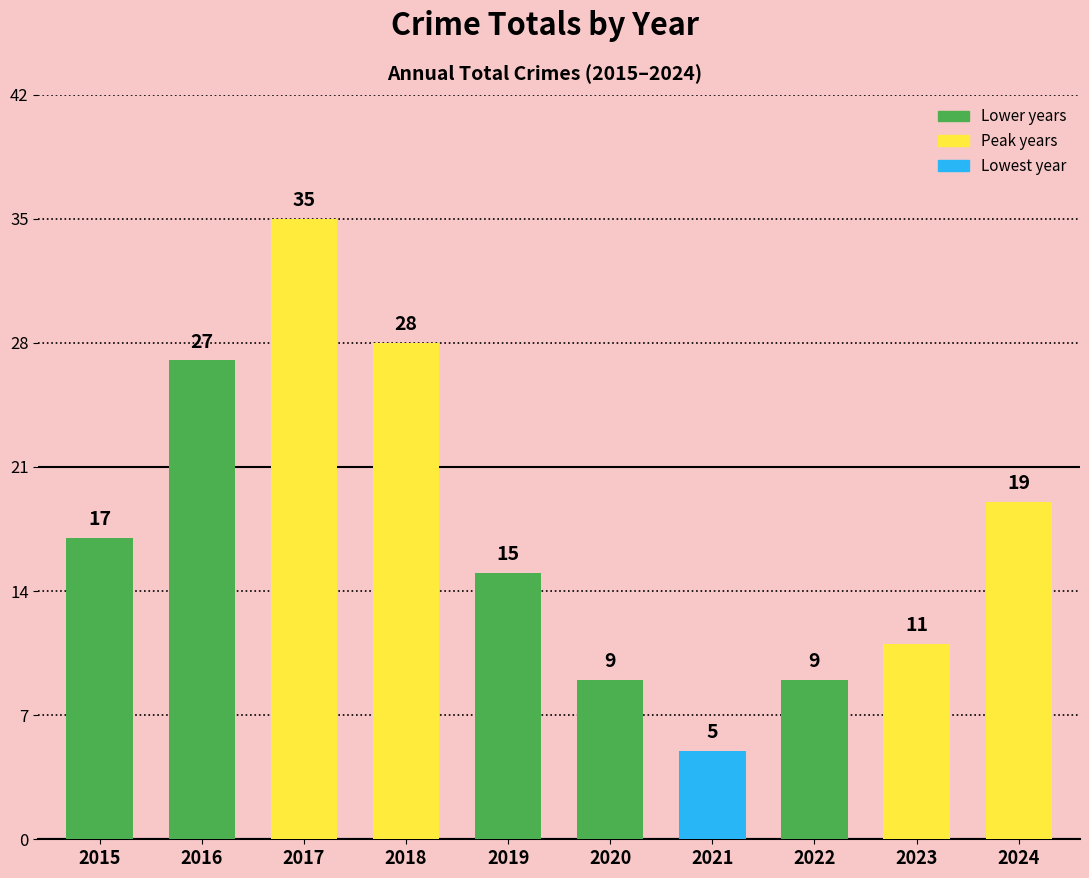

The chart shows a value of 19 at 2024. True or false?

True